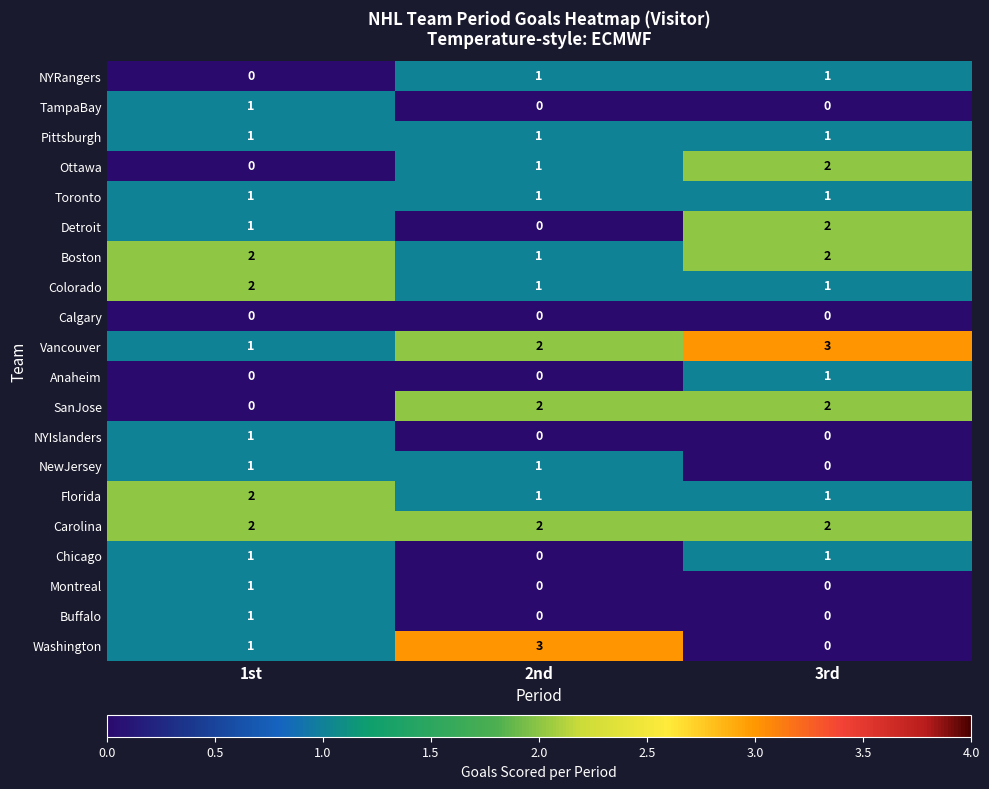

What is the total value across all series at 3rd?

20